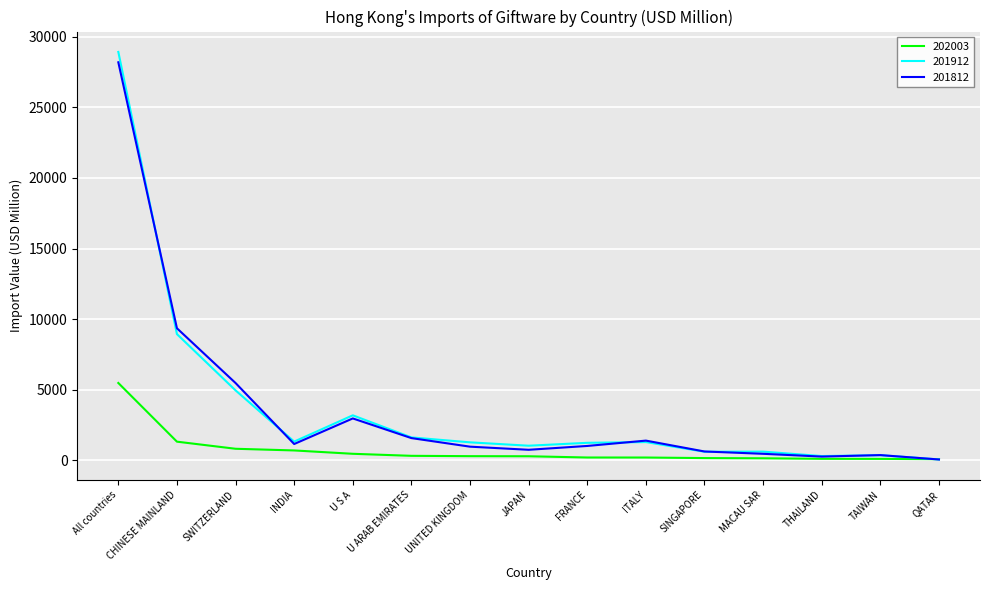

Which series has the widest spread of values?

201912